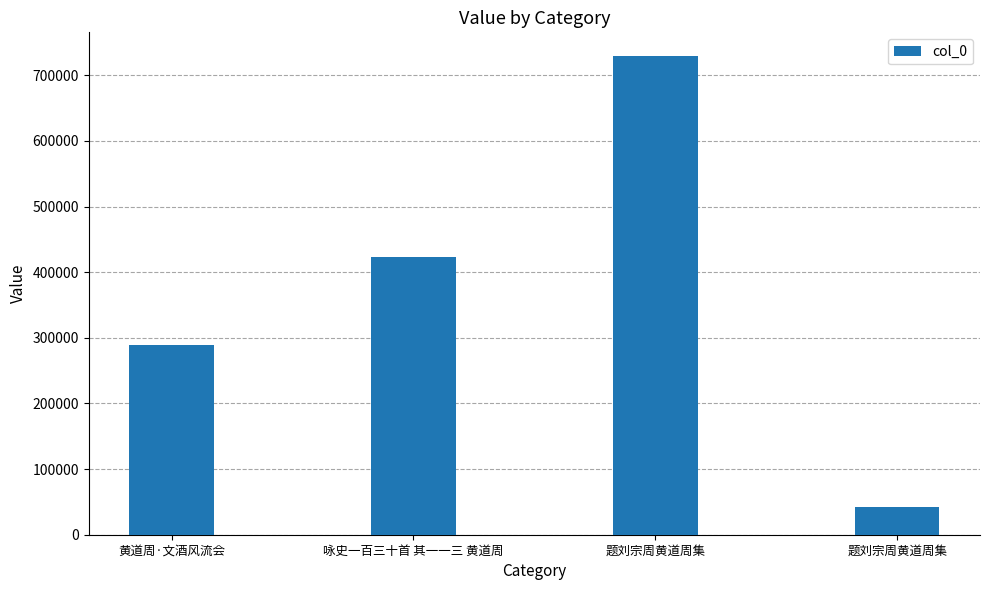

True or false: the data shows 728972 at 题刘宗周黄道周集.

True